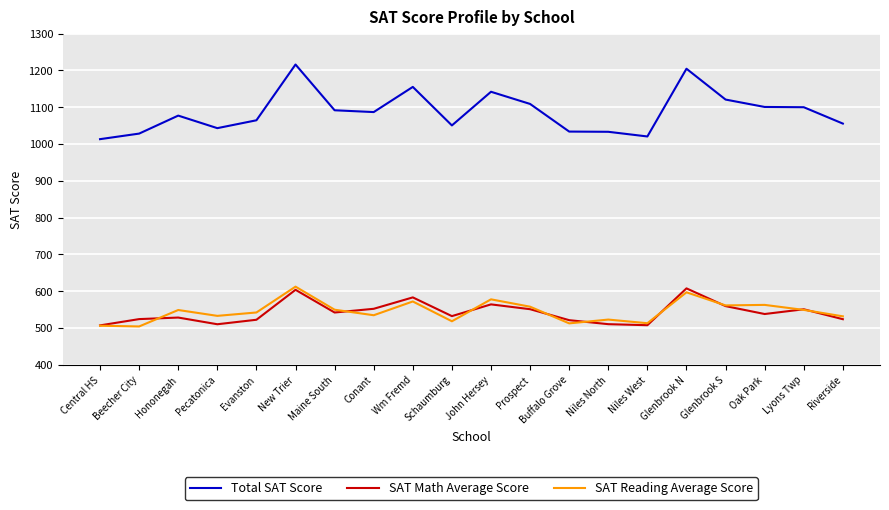

How many distinct data groups are displayed?

3